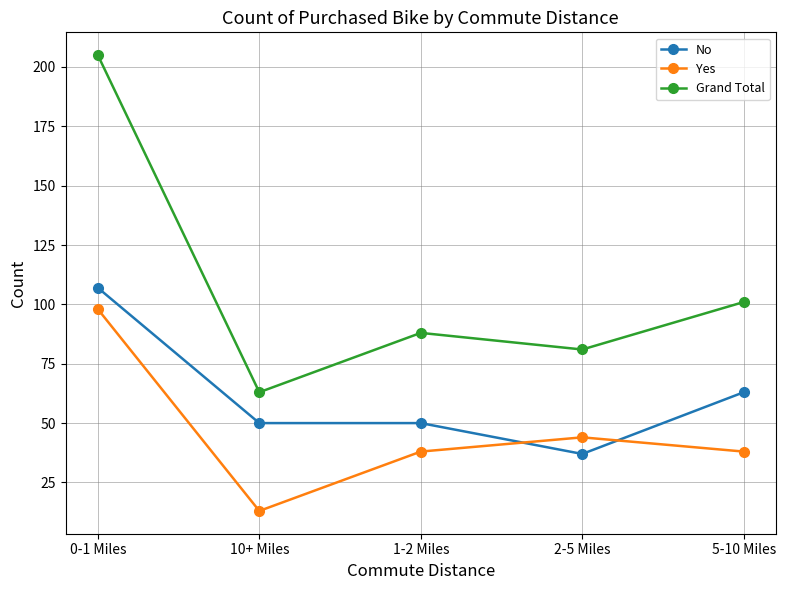

Between 1-2 Miles and 2-5 Miles, which series saw the biggest shift?

No